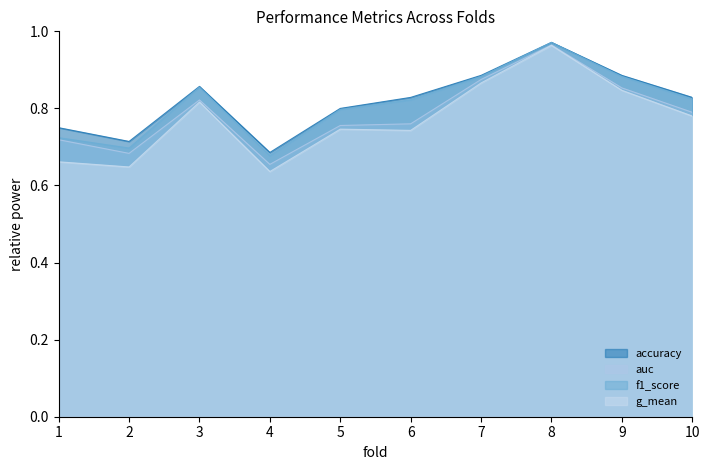

What is the highest value of the g_mean series?

1.0